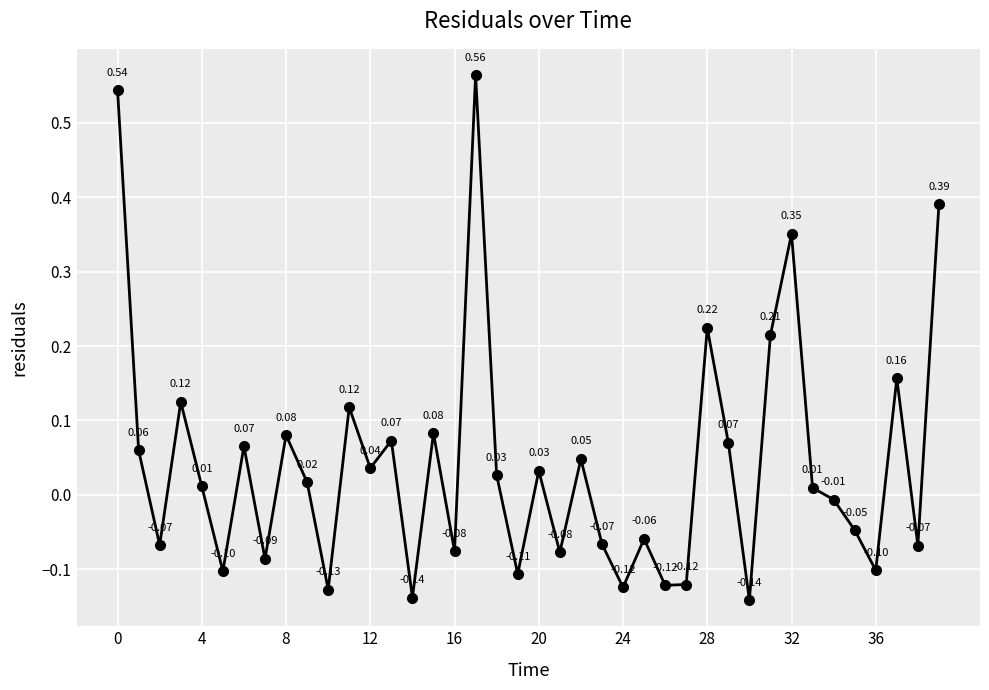

True or false: there are more than 1 points higher than both neighbors.

True